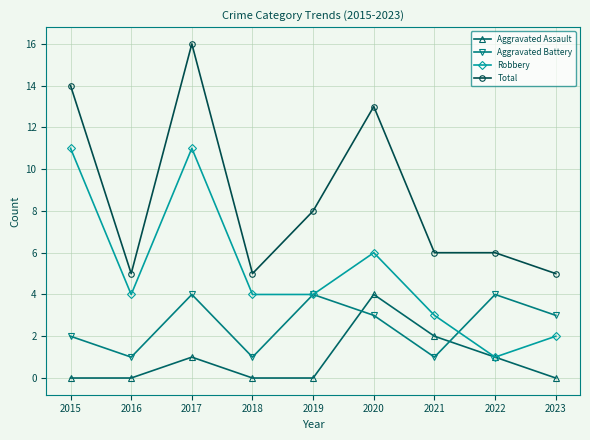

What is the spread (max minus min) of values at 2020?

10